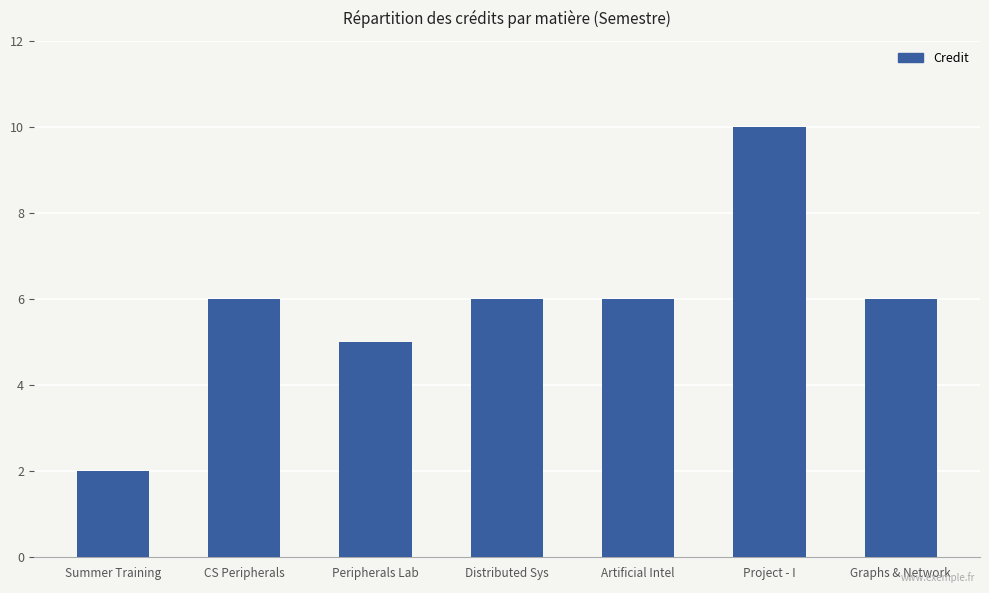

Which label corresponds to the smallest value in the chart?

Summer Training